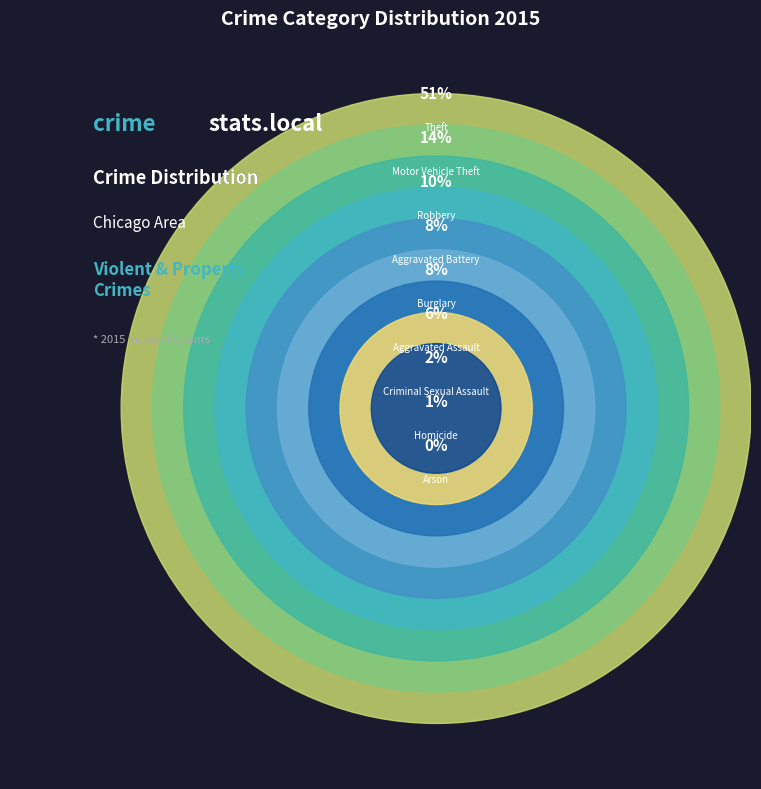

True or false: Burglary accounts for 1% of the total.

False